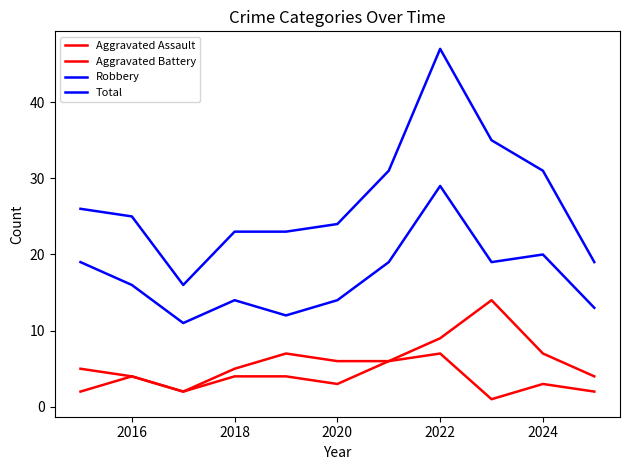

How many lines are shown in the chart?

4